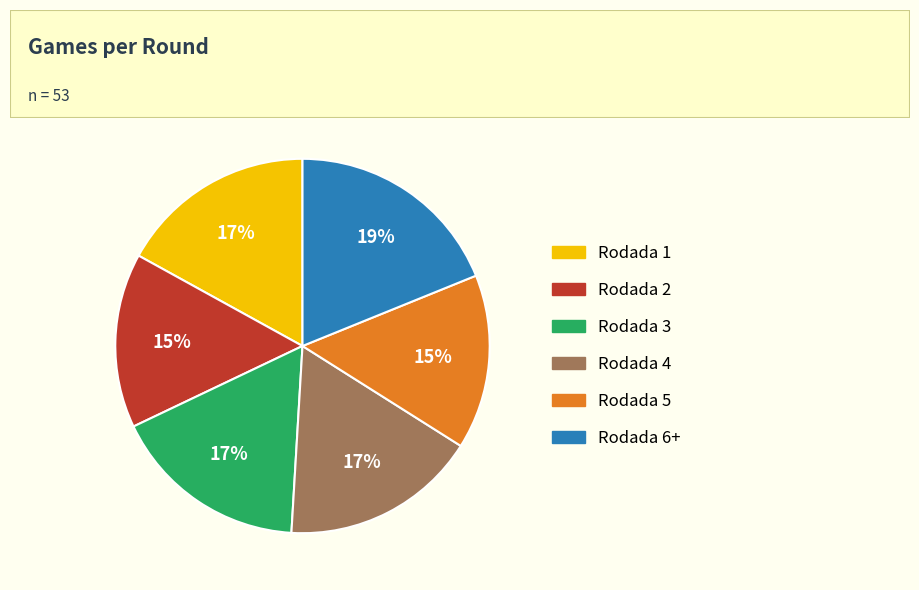

To the nearest percent, what is the difference between the Rodada 1 and Rodada 5 slice percentages?

2%